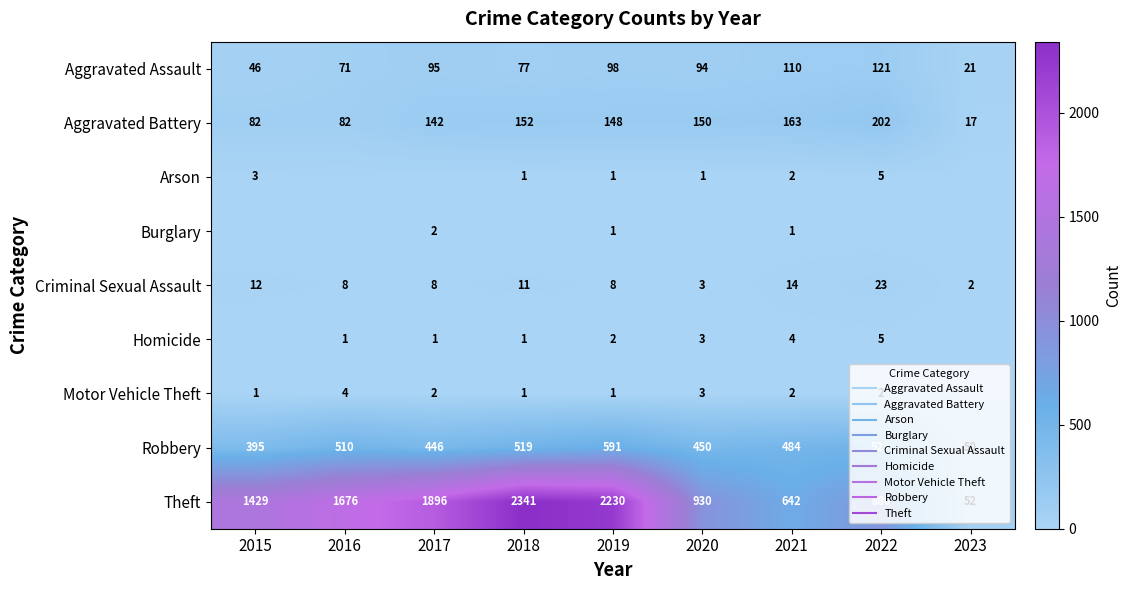

How many categories are shown in the chart?

9